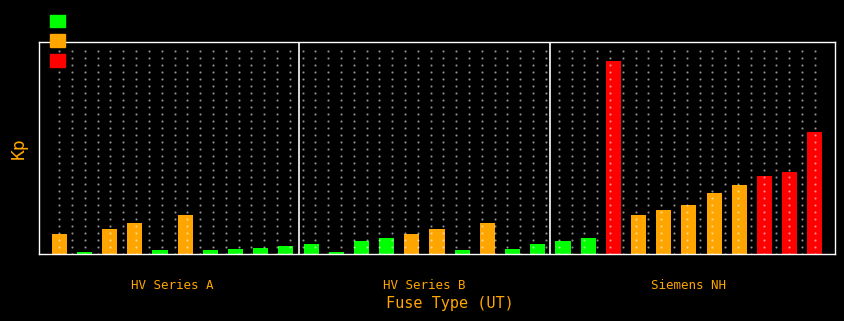

List the labels in order of value, largest first.

22, 30, 29, 28, 27, 26, 25, 24, 5, 23, 3, 17, 2, 15, 0, 14, 13, 21, 12, 20, 10, 19, 9, 8, 7, 18, 6, 4, 16, 1, 11